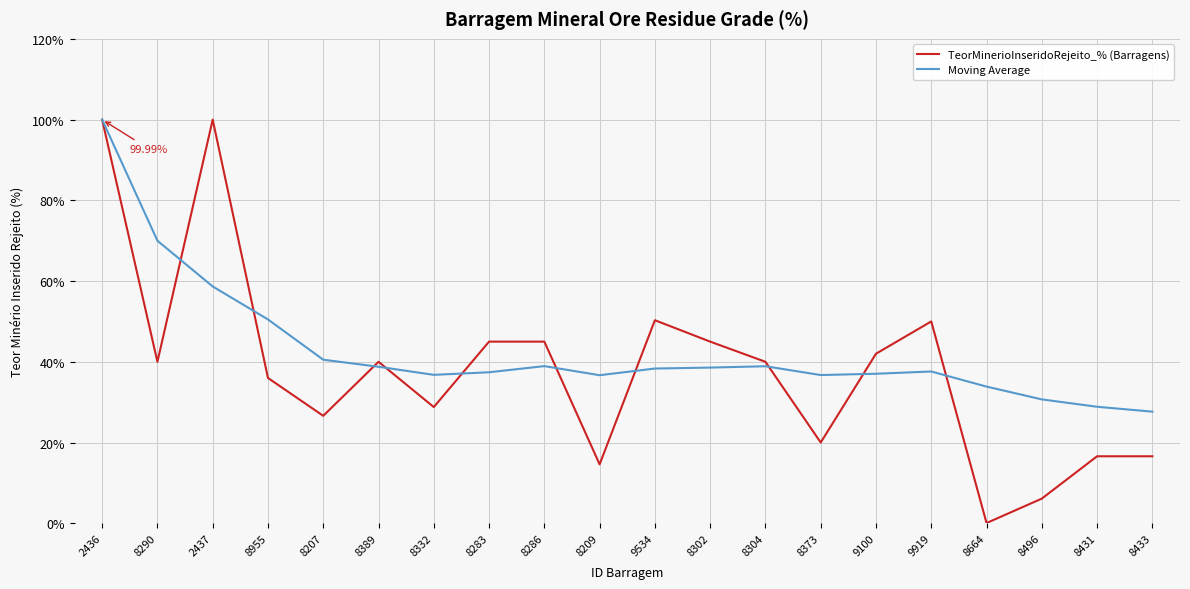

In TeorMinerioInseridoRejeito_% (Barragens), how many points are lower than both neighbors (excluding endpoints)?

6